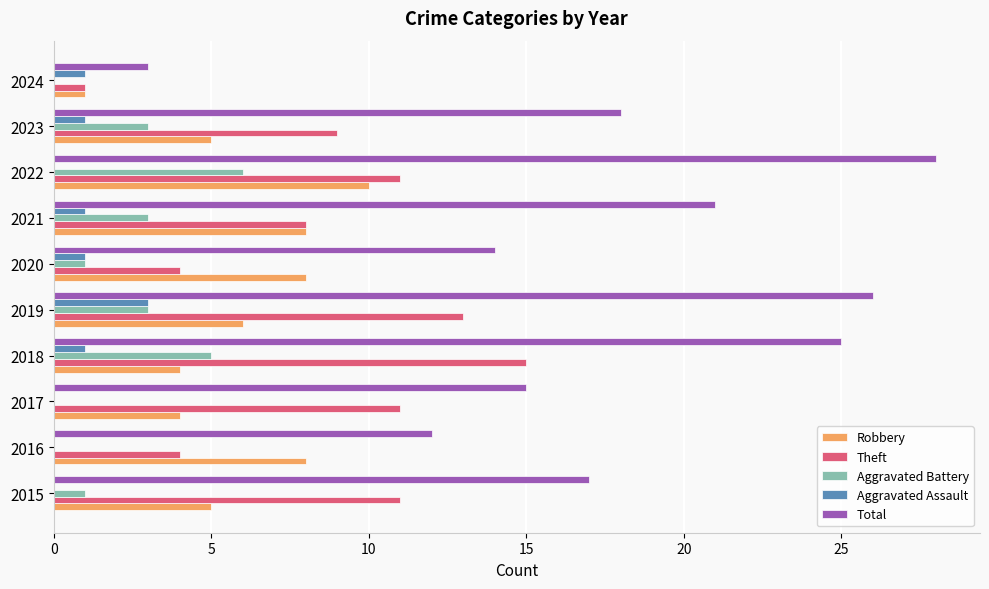

Count the Aggravated Battery values in the range 0 to 3.

8